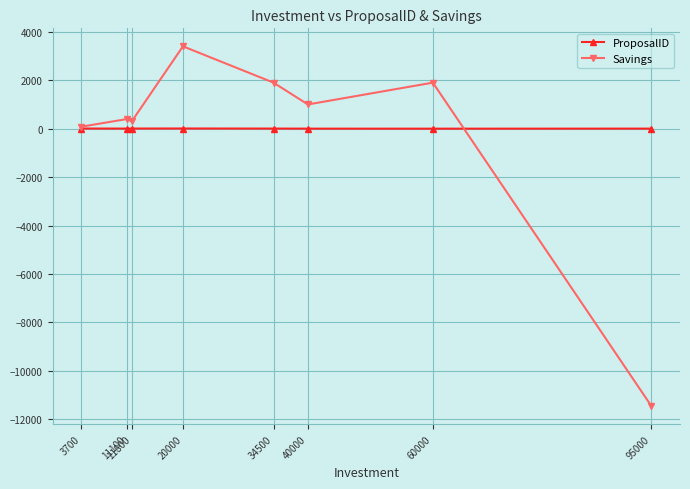

What is the difference between the second highest and second lowest values in the ProposalID series?

5